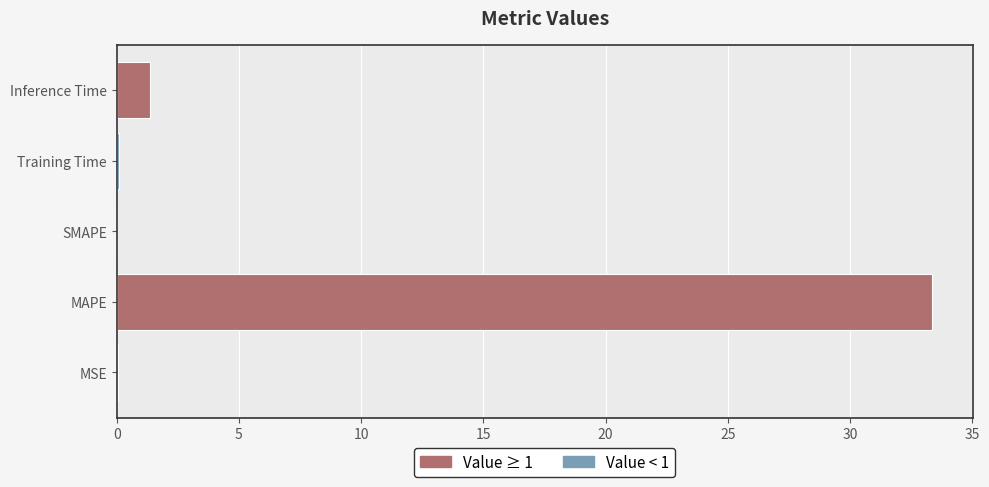

Which category has the highest value across all series?

MAPE